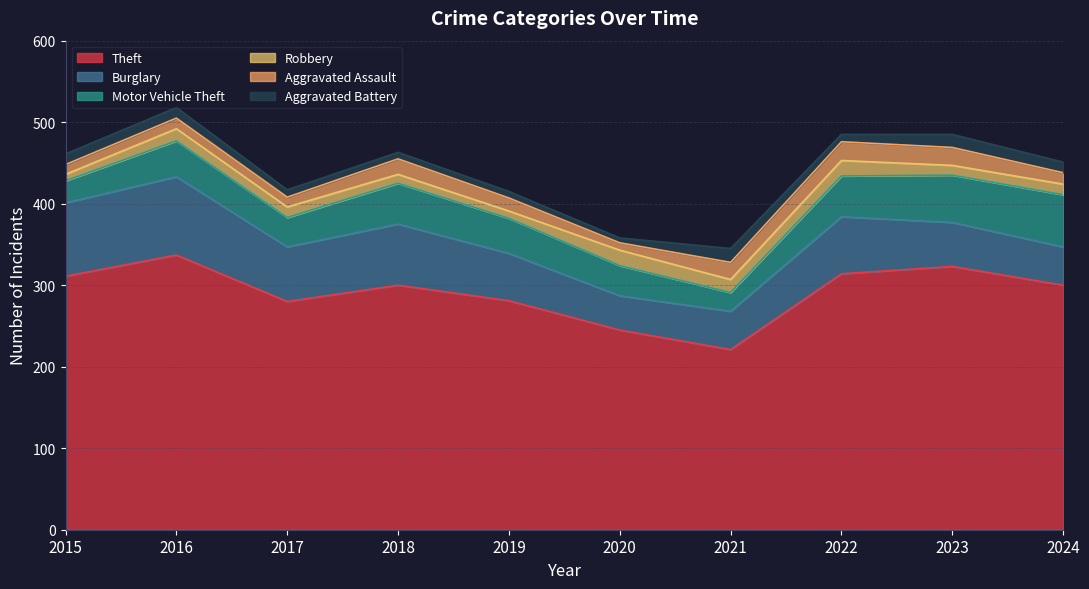

Which series has the largest total across all categories?

Theft